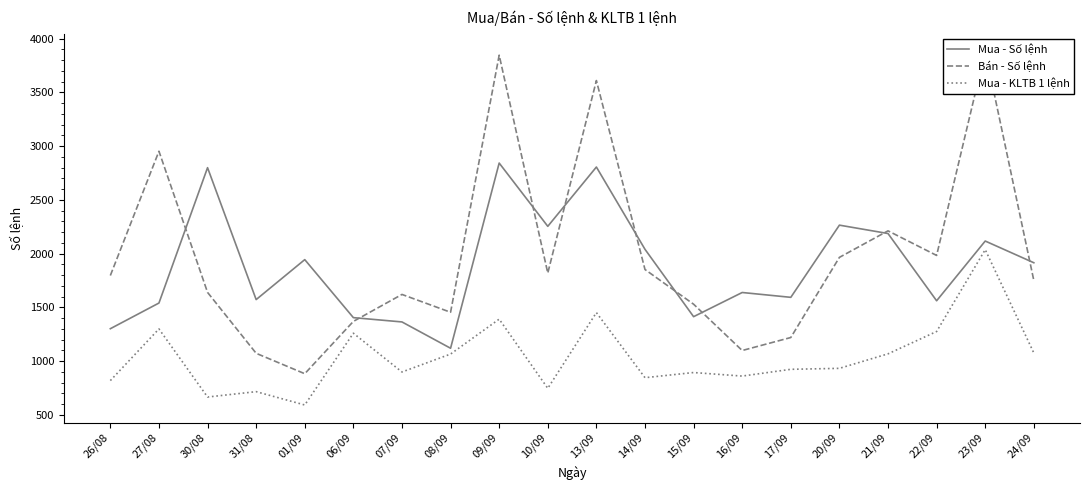

What is the difference between the highest and lowest values at 15/09?

636